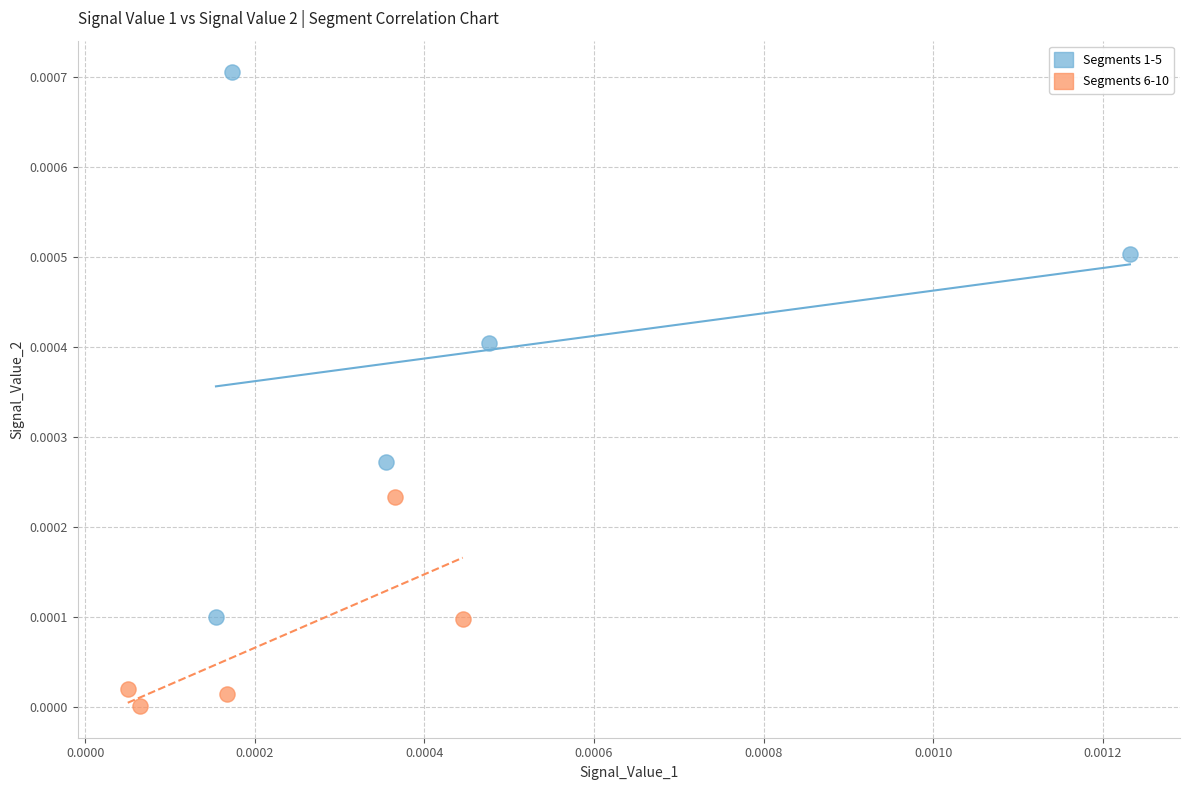

What are all the series names shown in the legend?

Segments 1-5, Segments 6-10